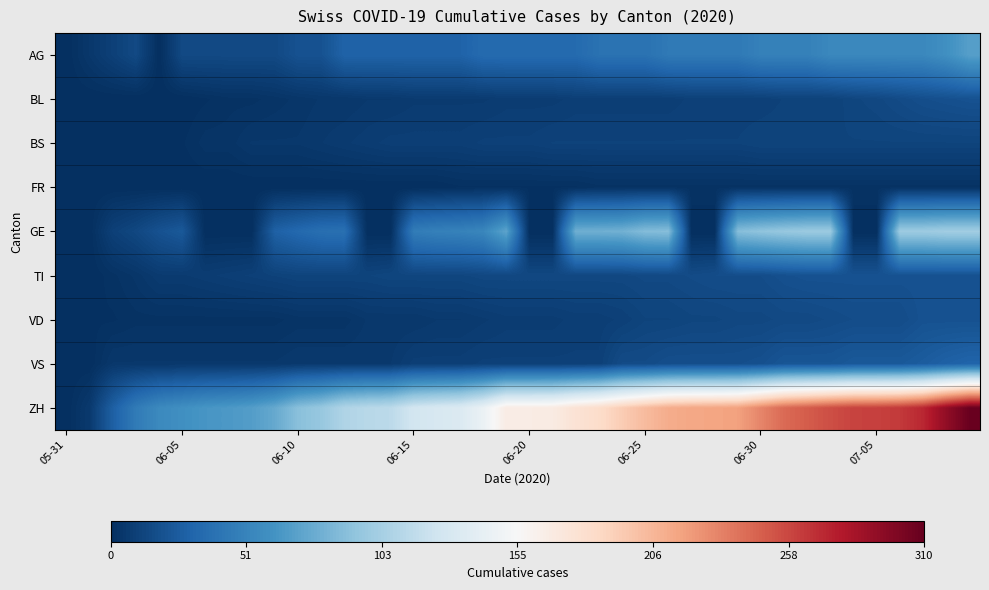

Reading left to right, list all the values displayed in this chart.

AG: 0	5	10	15	0	15	15	15	15	15	20	20	30	30	30	30	30	30	35	35	35	35	35	40	40	40	45	45	45	45	50	50	50	55	55	55	55	55	60	70
BL: 0	0	0	0	0	0	1	2	2	3	4	5	5	6	6	7	7	7	7	8	8	8	9	9	9	9	9	10	10	10	10	11	11	11	13	14	16	18	19	20
BS: 0	0	0	0	1	1	3	3	5	5	5	6	7	8	9	9	9	9	10	10	10	11	11	11	11	11	11	11	11	11	12	12	12	12	12	12	12	12	12	12
FR: 0	0	0	0	0	0	0	0	0	0	0	0	0	0	0	0	0	1	1	1	1	1	1	2	2	2	2	2	2	2	2	2	2	2	2	2	2	2	2	2
GE: 0	0	10	14	20	24	0	0	0	29	34	38	39	0	0	47	50	51	54	73	0	0	80	80	81	88	89	0	0	89	93	96	98	98	0	0	99	99	101	101
TI: 0	0	2	4	7	7	8	9	10	11	12	12	12	12	13	13	13	13	14	14	14	14	14	14	14	15	15	16	17	17	17	19	20	20	20	20	20	20	20	20
VD: 0	1	1	2	2	2	2	2	2	2	3	3	3	5	5	5	6	6	7	8	8	8	9	9	10	12	12	13	13	14	14	15	15	16	17	17	17	20	20	20
VS: 0	0	5	5	5	5	5	5	5	5	6	6	6	6	6	9	9	9	10	10	10	10	10	10	16	16	18	18	18	18	19	22	22	22	24	24	24	26	29	31
ZH: 0	6	28	46	56	60	64	66	69	76	90	96	108	112	114	126	130	133	145	167	167	168	177	183	194	204	212	215	216	218	231	243	249	255	260	261	264	272	292	308